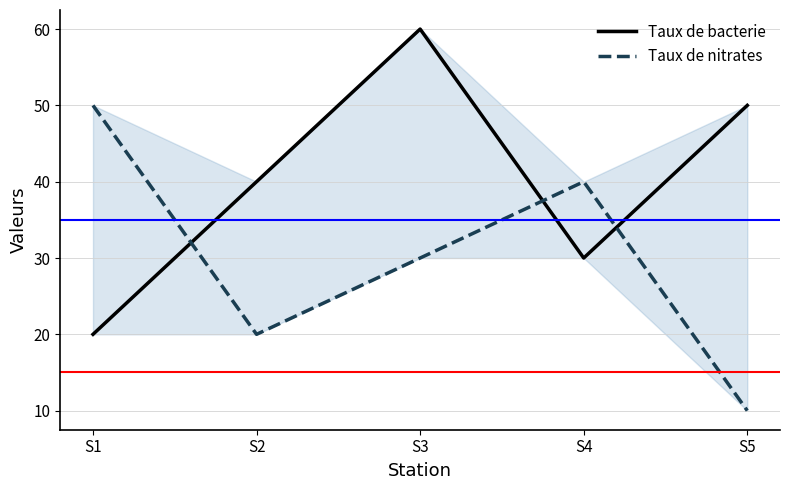

Does the chart display data point markers on the line(s)?

No